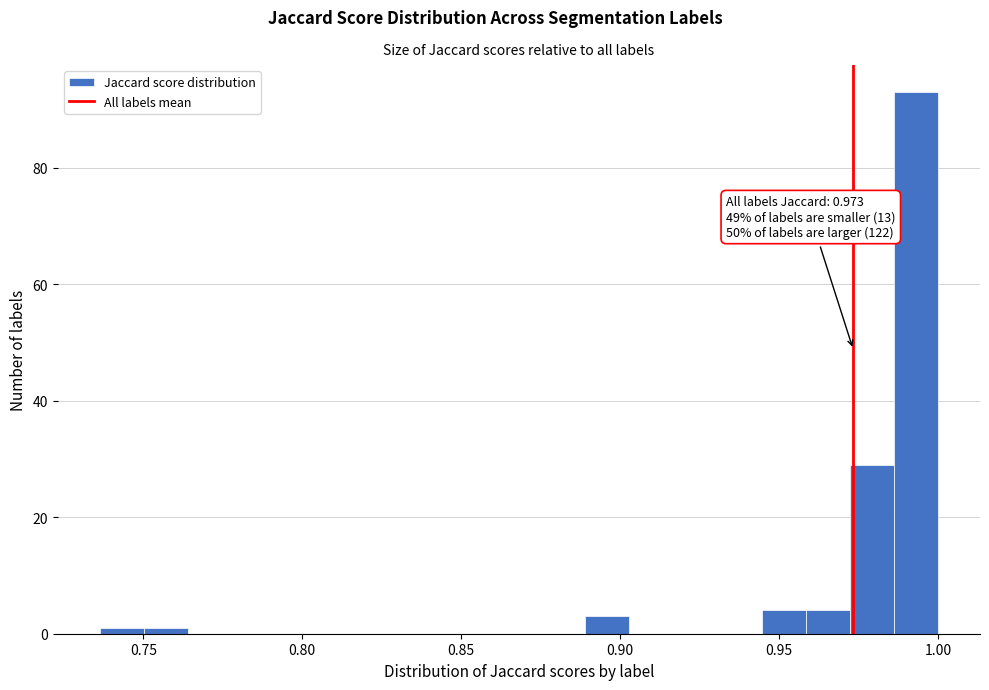

Read against the x-axis, roughly where is the centre of the tallest bar?

0.995